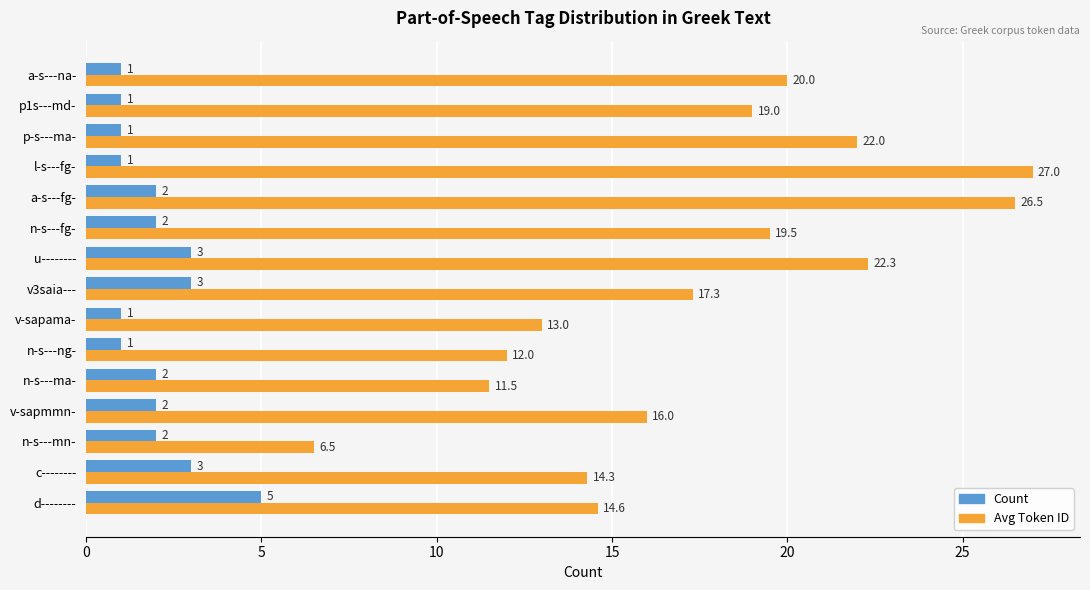

What is the greatest value displayed?

27.0